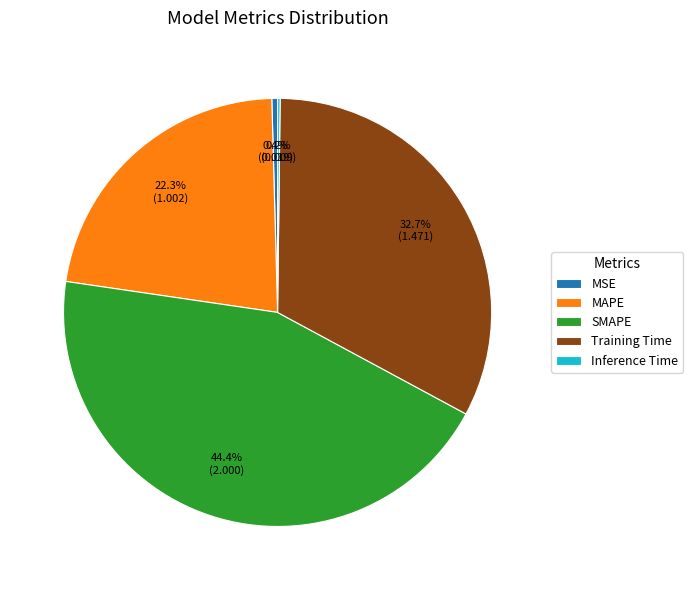

Is there a majority slice in this chart?

No